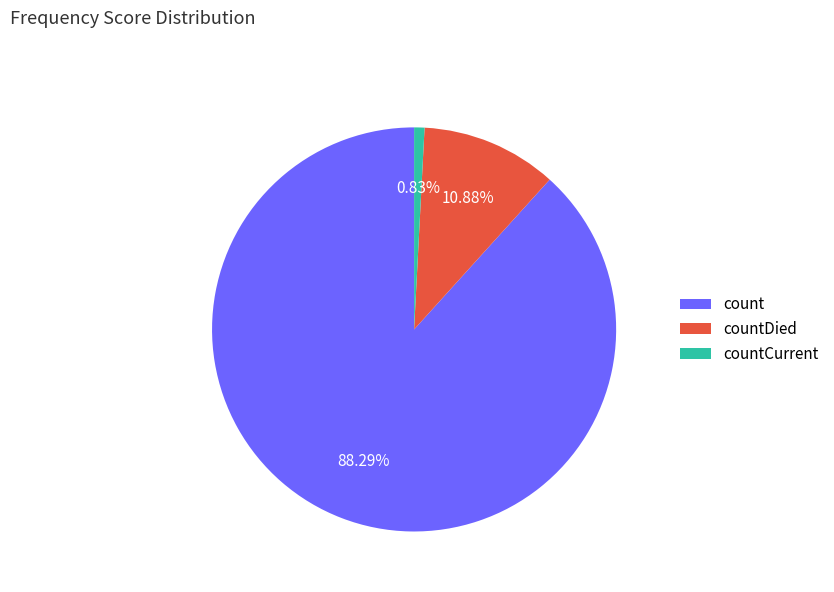

What is the smallest slice in the pie chart?

countCurrent